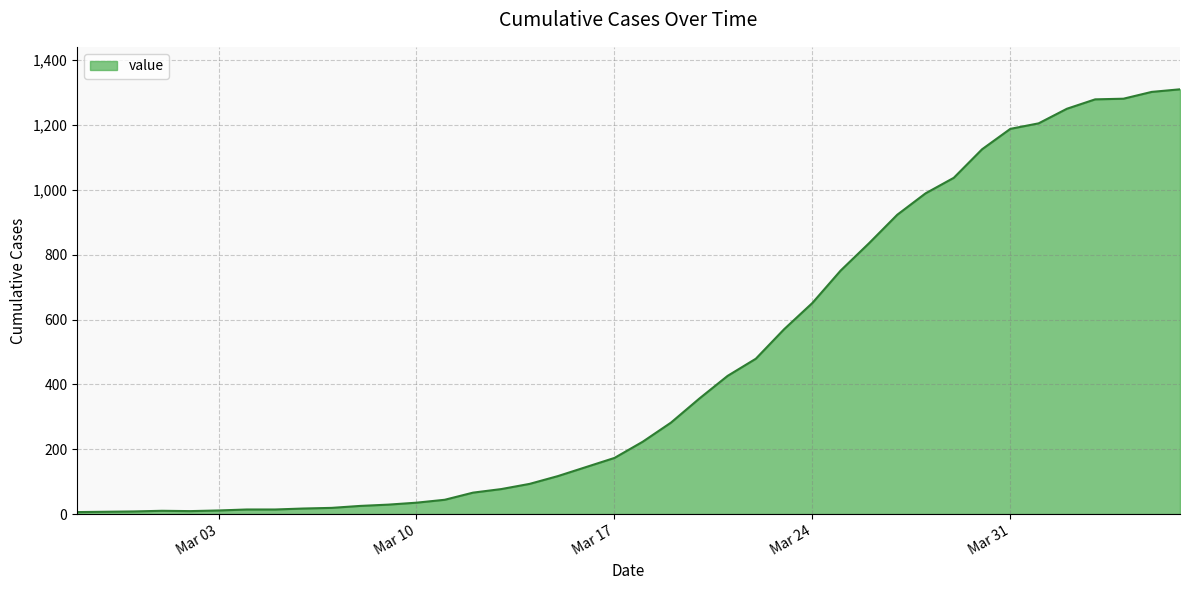

What is the greatest value displayed?

1310